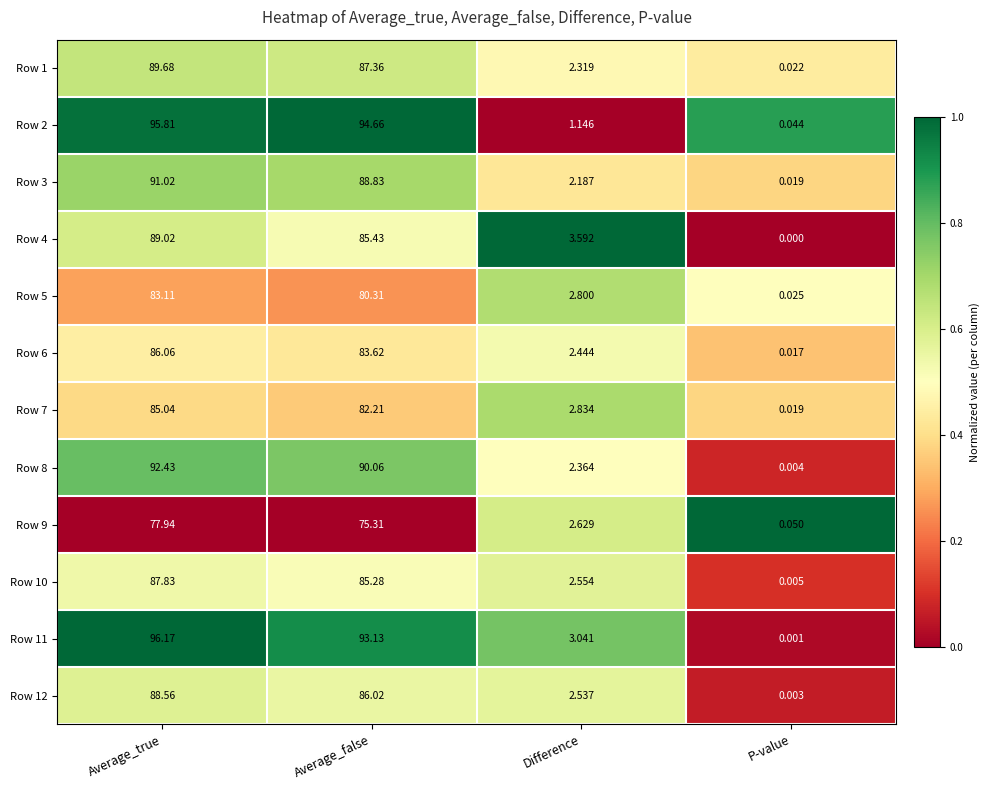

How many series are shown in this chart?

12